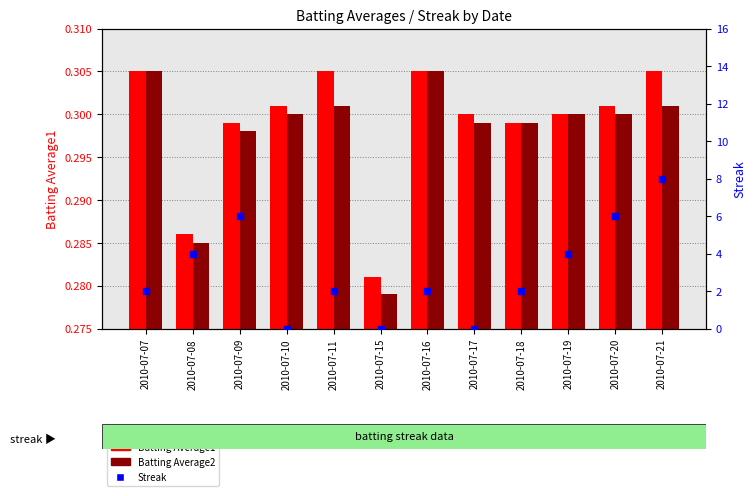

At which category is the sum across all series the highest?

2010-07-21